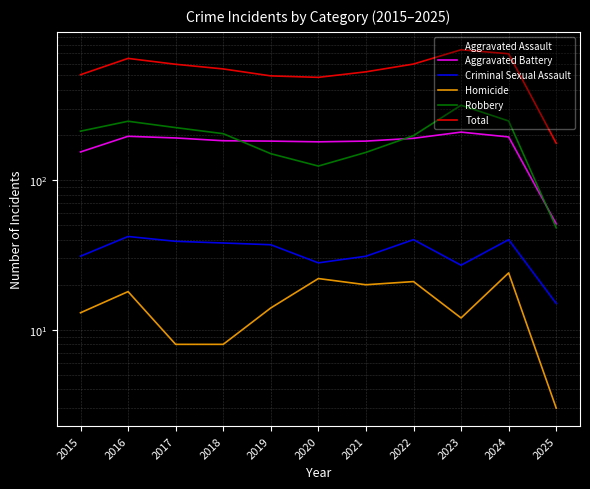

At which label is Aggravated Battery closest to 130?

2015